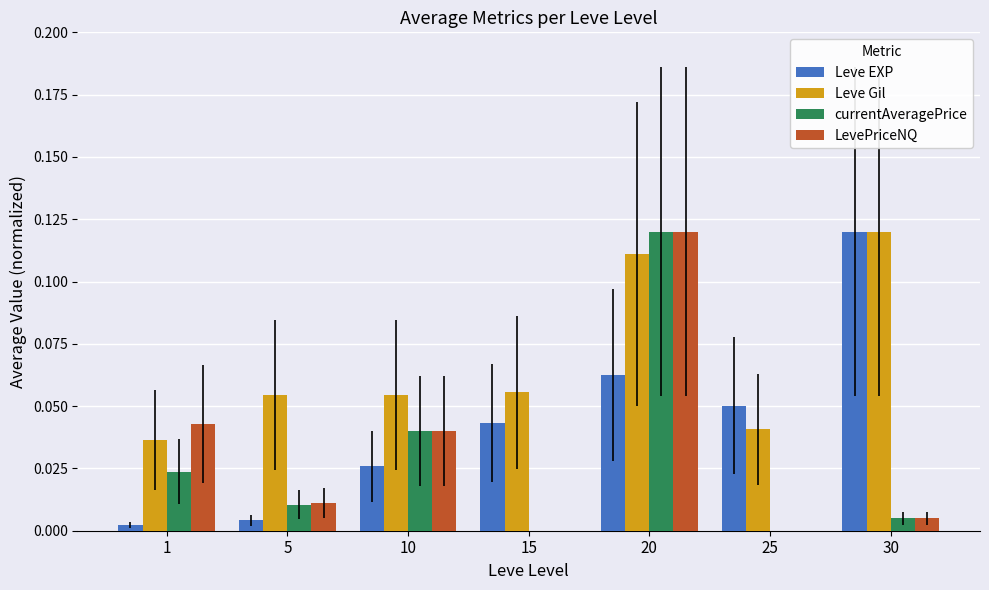

Are the bars grouped side by side (vs. stacked)?

Yes